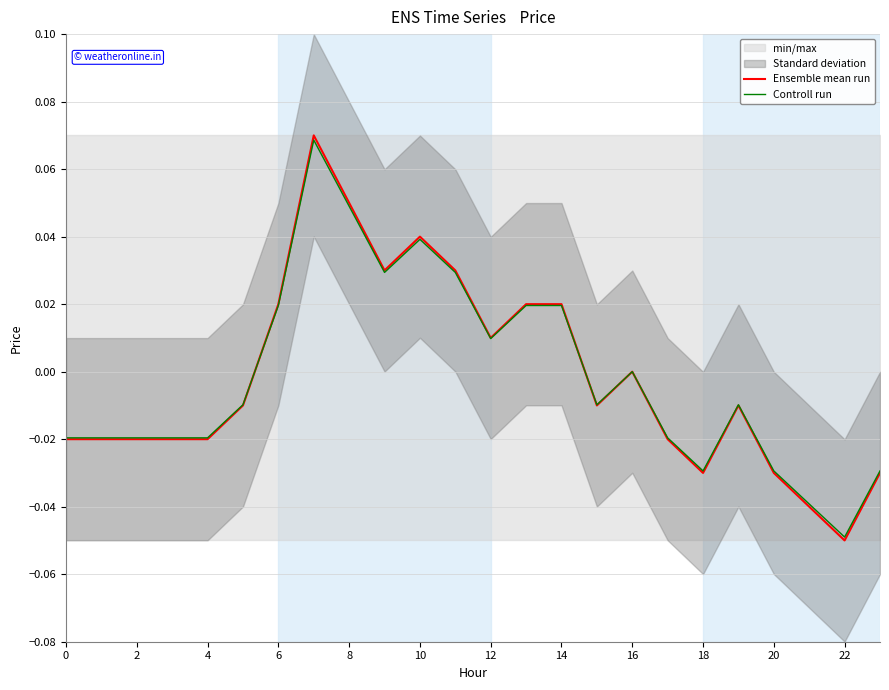

Reading left to right, what are all the values shown in this chart?

Ensemble mean run: -0.0	-0.0	-0.0	-0.0	-0.0	-0.0	0.0	0.1	0.1	0.0	0.0	0.0	0.0	0.0	0.0	-0.0	0.0	-0.0	-0.0	-0.0	-0.0	-0.0	-0.1	-0.0
Controll run: -0.0	-0.0	-0.0	-0.0	-0.0	-0.0	0.0	0.1	0.0	0.0	0.0	0.0	0.0	0.0	0.0	-0.0	0.0	-0.0	-0.0	-0.0	-0.0	-0.0	-0.0	-0.0